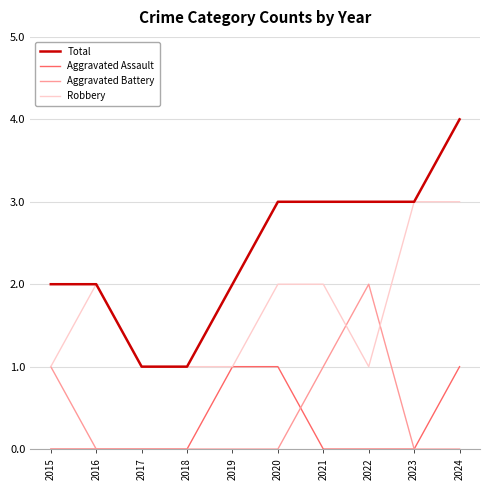

Is it true that Total equals 1 at 2018?

True